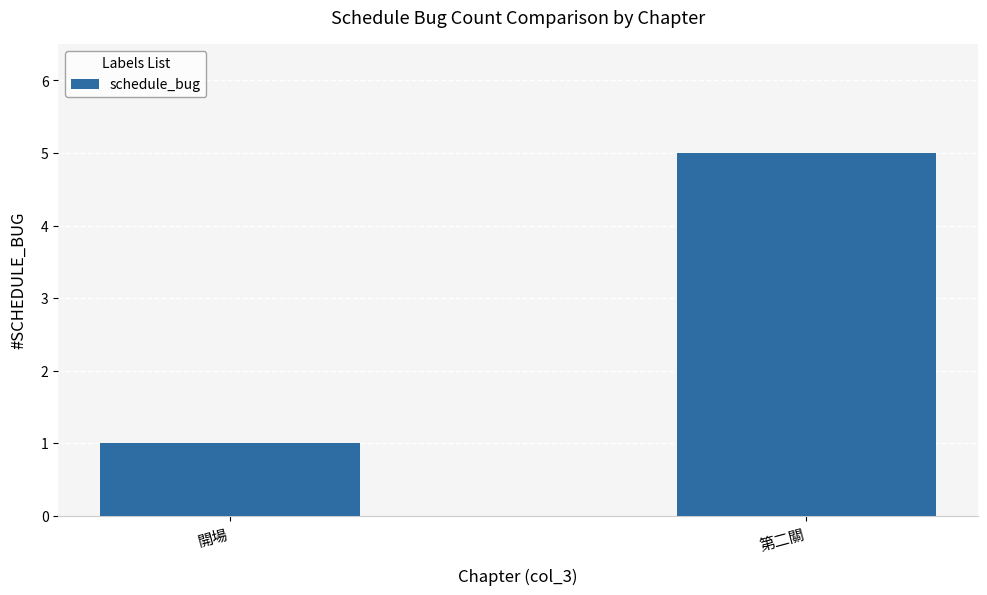

What value does the data have at 第二關?

5